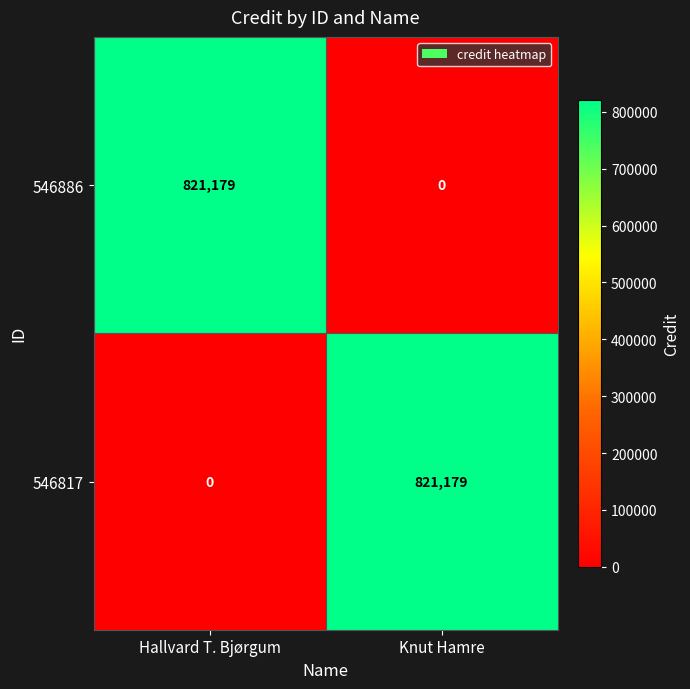

True or false: 546886 has a value of 0 at Knut Hamre.

True